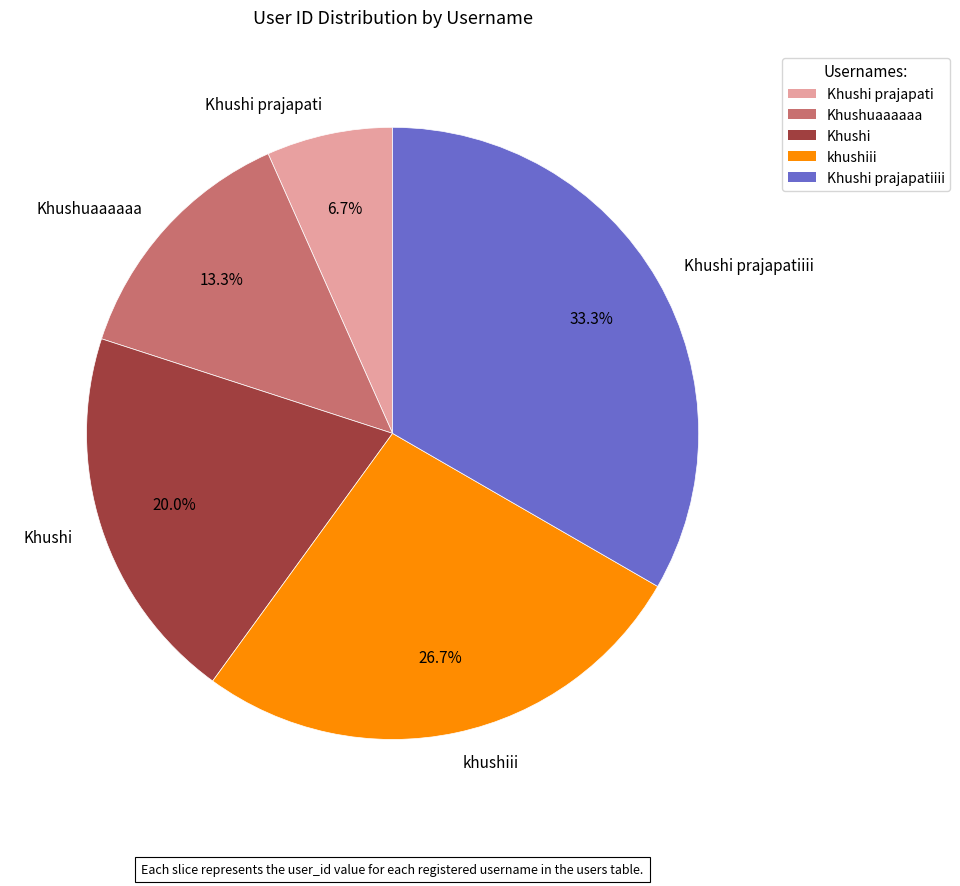

Is the sum of Khushi prajapatiiii and Khushi greater than half?

Yes